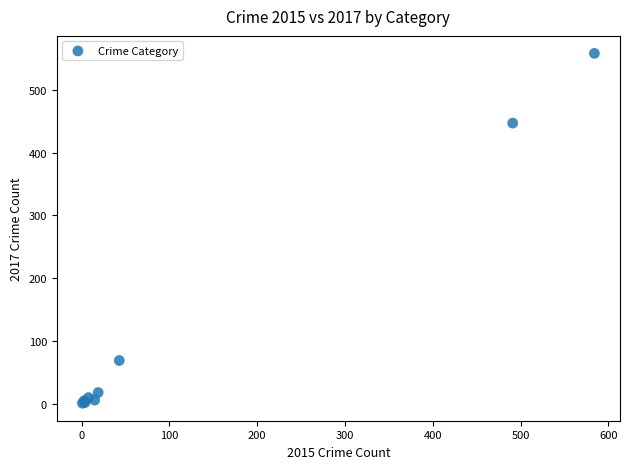

What Y value in the scatter plot is closest to 279?

447